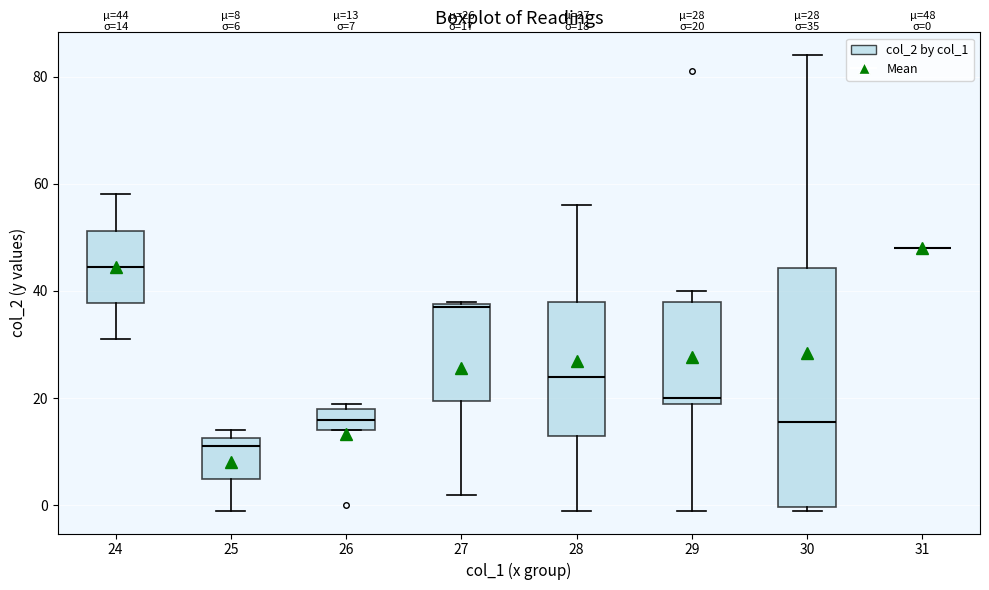

Comparing the boxes themselves (not the whiskers), which one is the tallest?

30